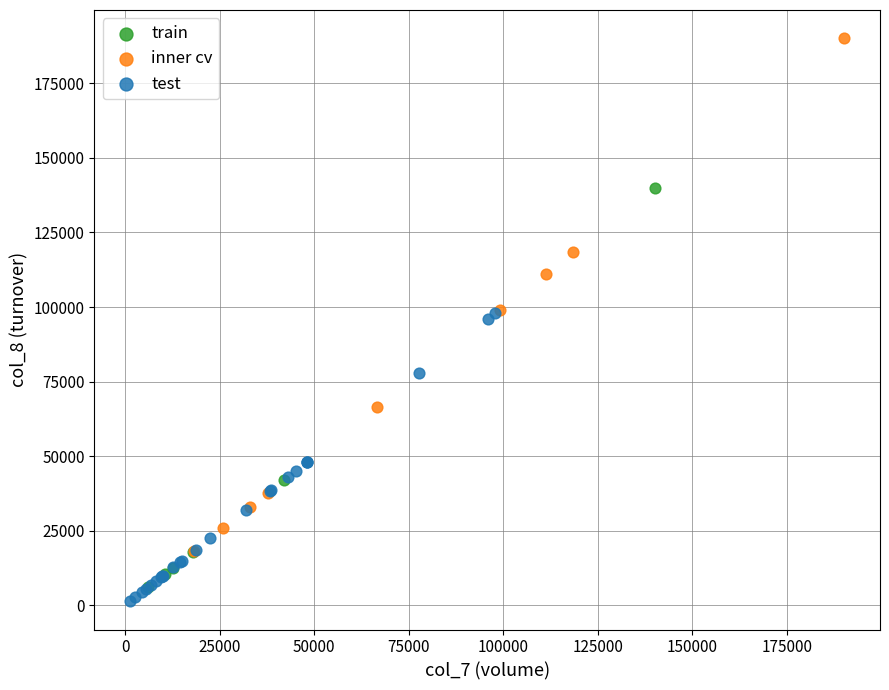

Which series has the largest Y range (max minus min)?

inner cv